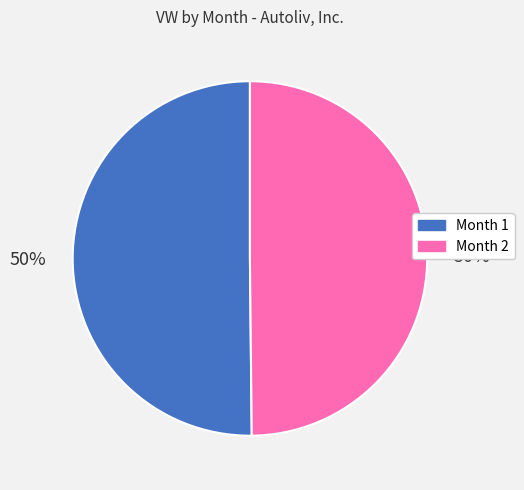

Is the sum of Month 2 and Month 1 greater than half?

Yes